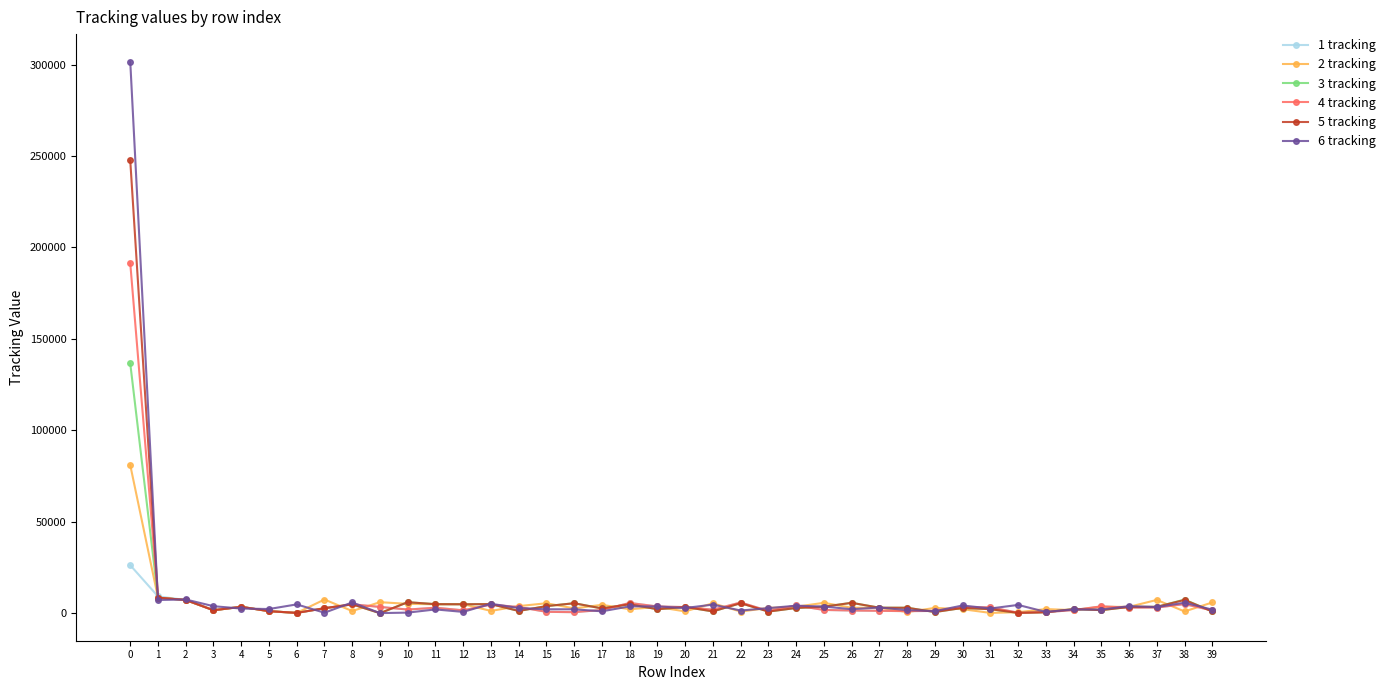

Which series has the widest spread of values?

6 tracking